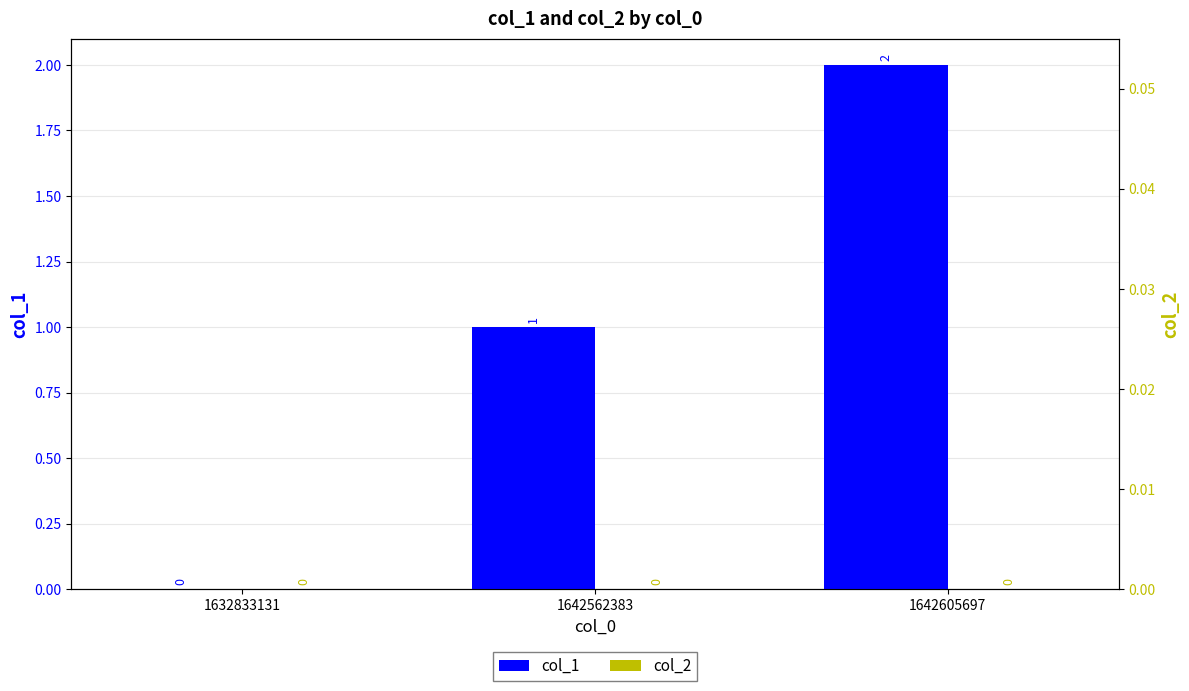

List the series in order of their peak value, lowest first.

col_2, col_1